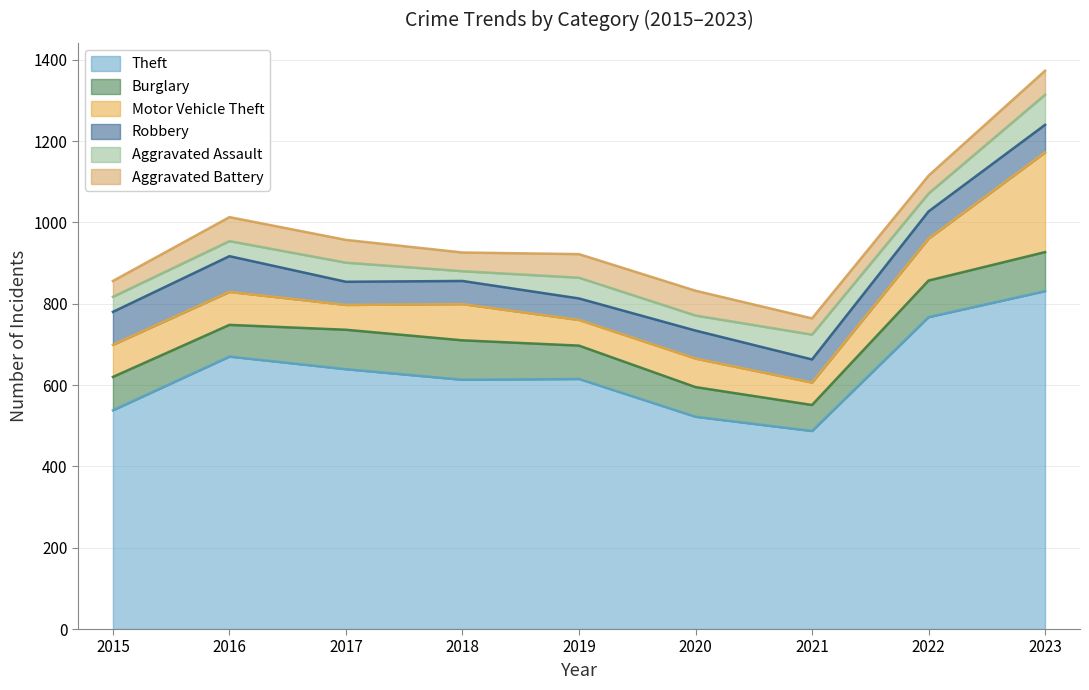

What are all the series names shown in the legend?

Theft, Burglary, Motor Vehicle Theft, Robbery, Aggravated Assault, Aggravated Battery